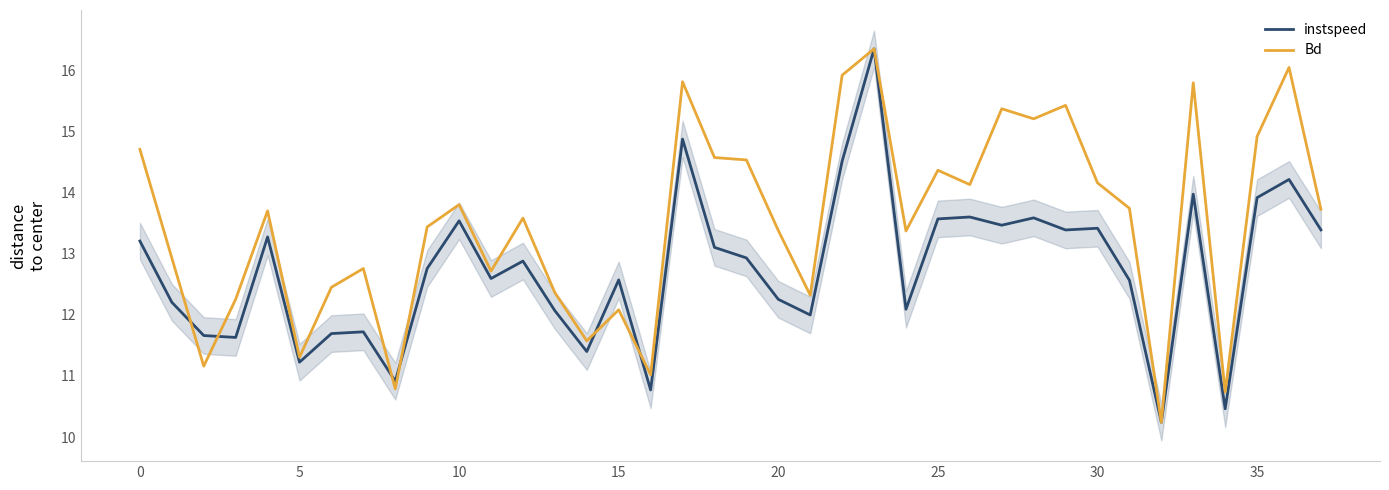

In Bd, how many points are lower than both neighbors (excluding endpoints)?

12